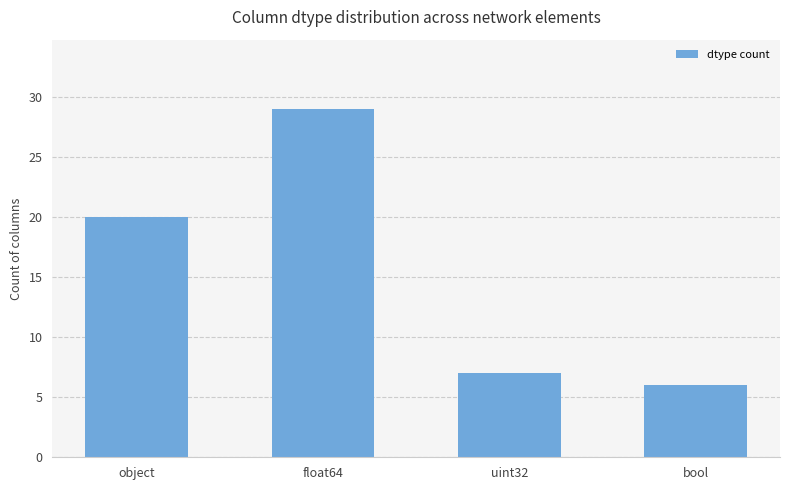

The chart shows a value of 6 at bool. True or false?

True